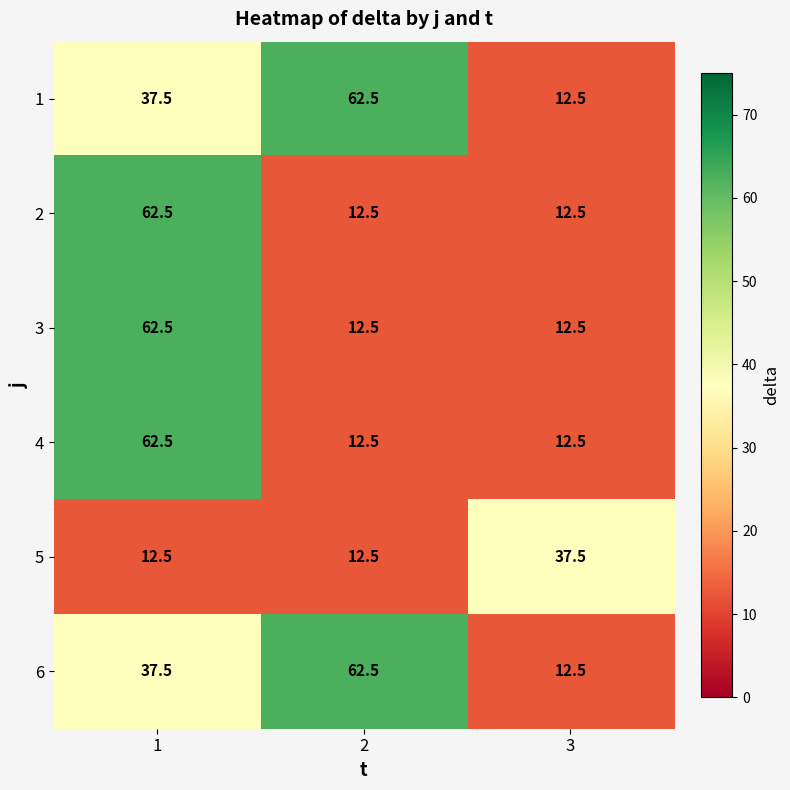

Reading right to left, list all the values displayed in this chart.

1: 12.5	62.5	37.5
2: 12.5	12.5	62.5
3: 12.5	12.5	62.5
4: 12.5	12.5	62.5
5: 37.5	12.5	12.5
6: 12.5	62.5	37.5